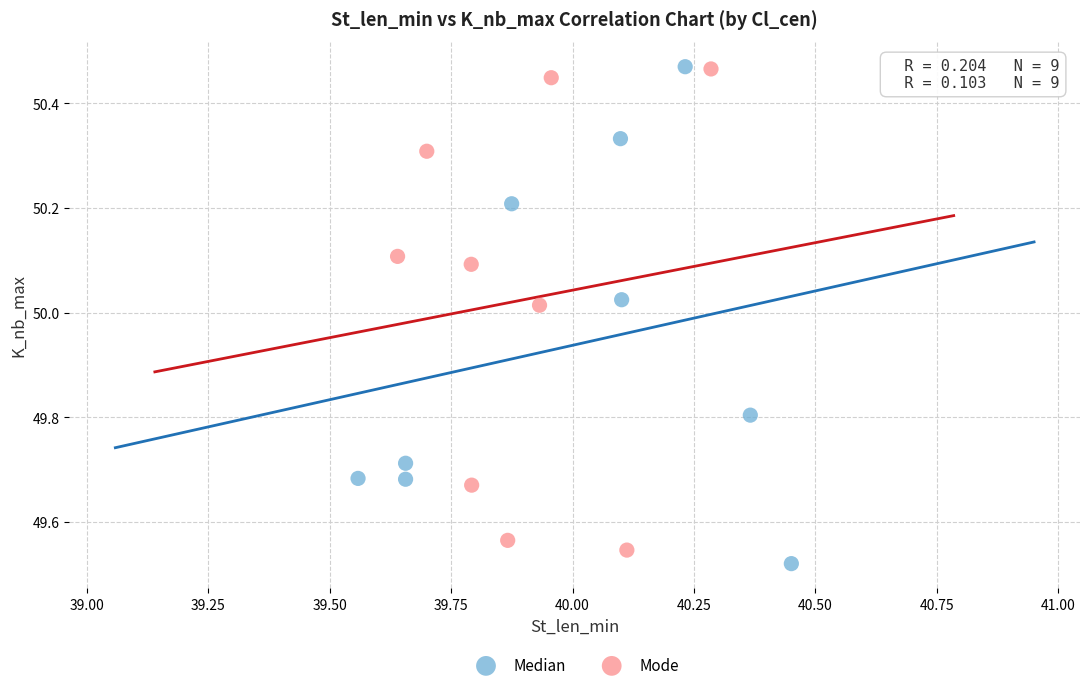

Which series has the largest Y range (max minus min)?

Median